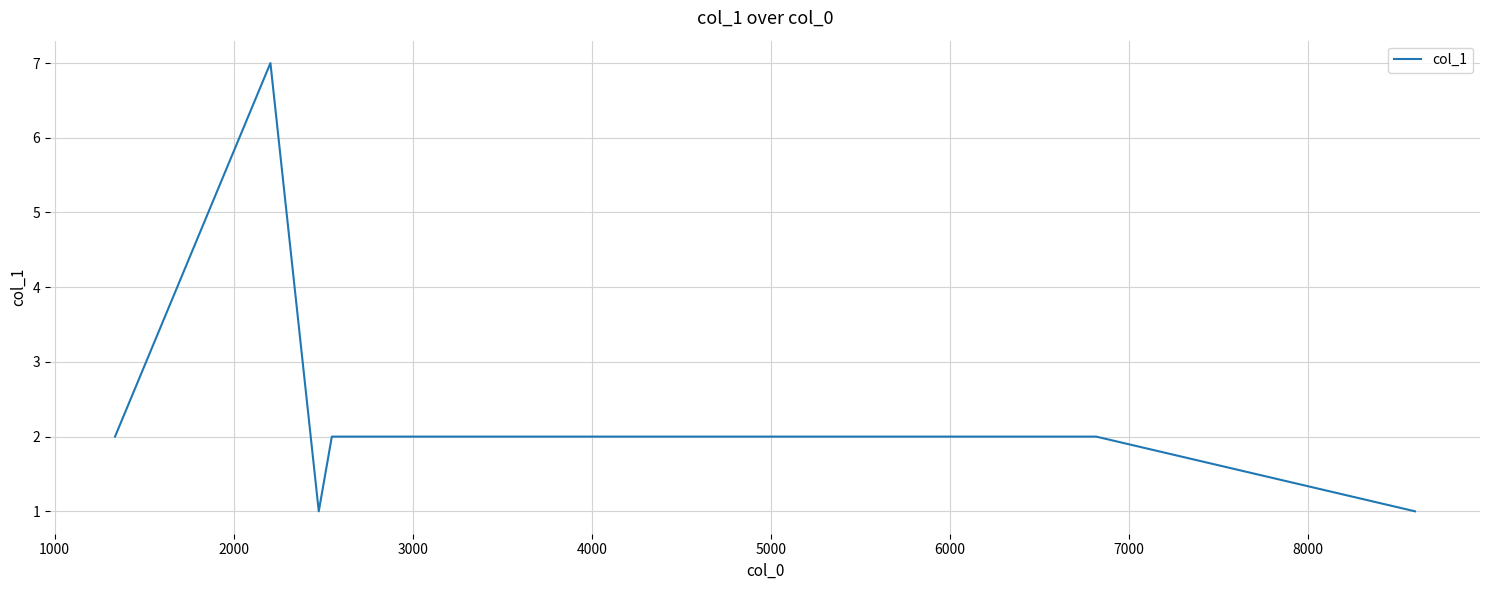

What is the sum of all values?

19